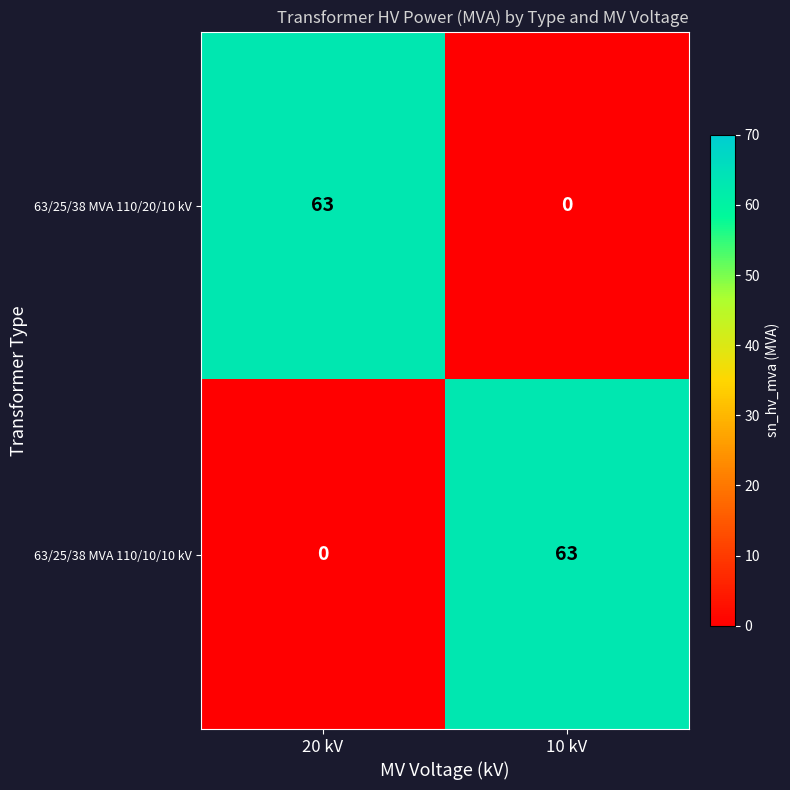

Count the number of categories in the chart.

2